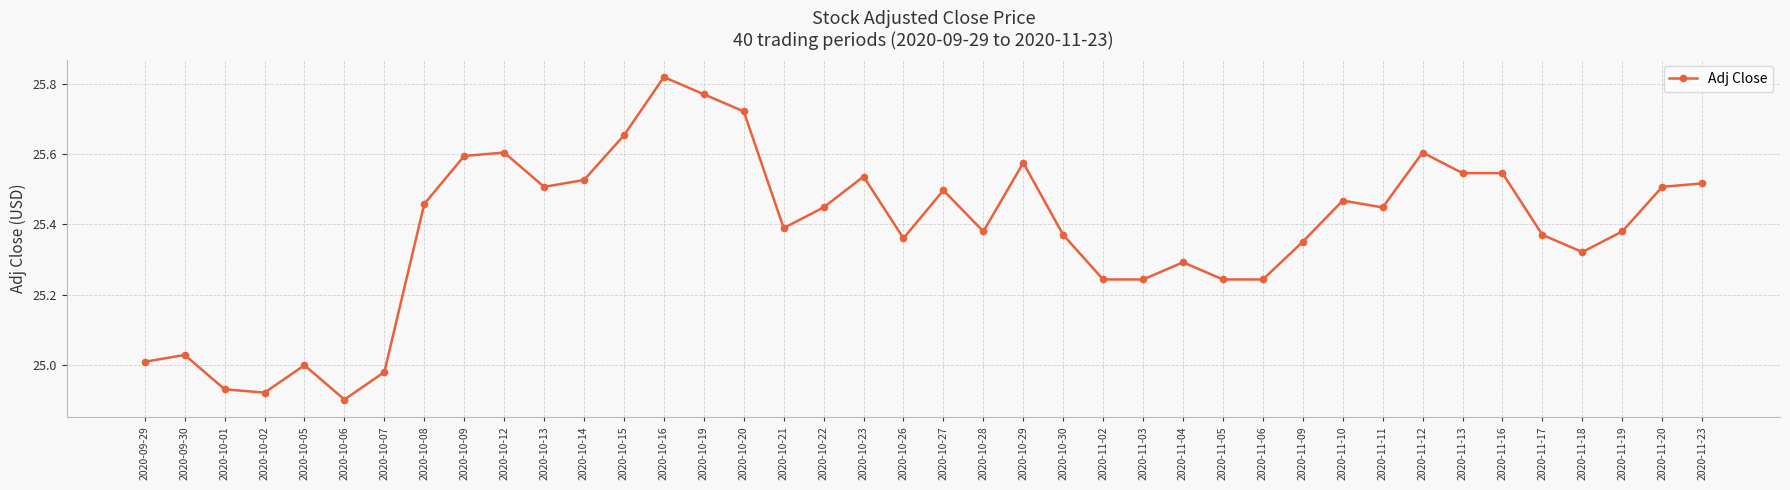

What is the ratio of the value at 2020-11-03 to the value at 2020-10-30?

1.0